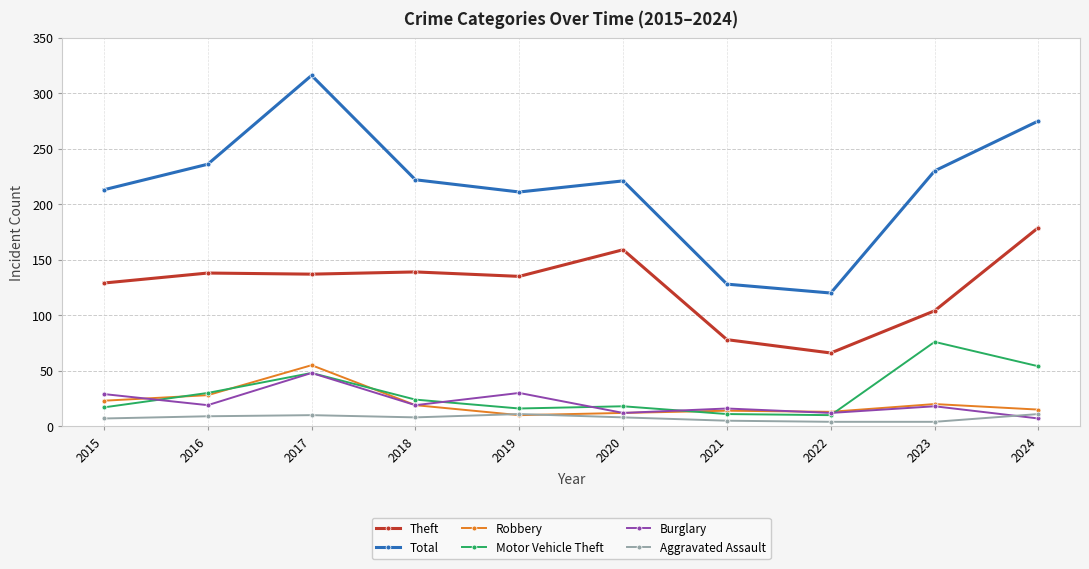

How many interior local valleys does the Total series have?

2